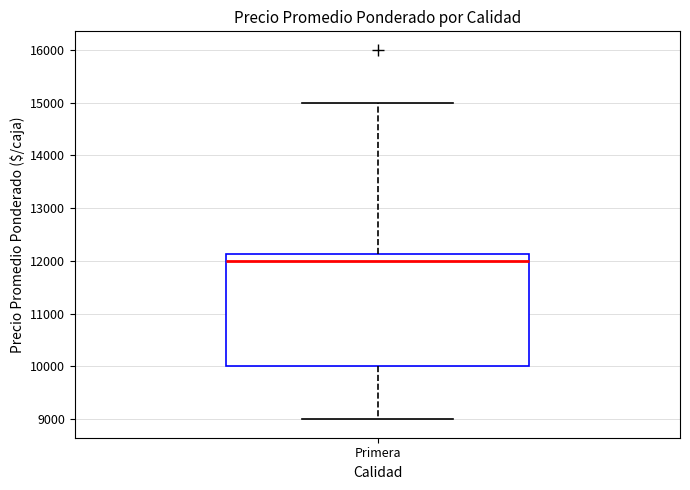

Where does the median line of the box for Primera sit on the y-axis? The values are not printed on the chart, so give them approximately, as read against the axis.

12000